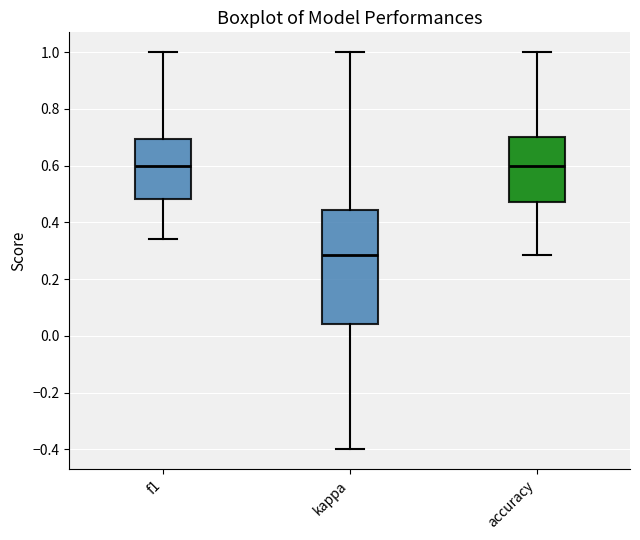

Which box is the tallest, from its lower edge to its upper edge?

kappa